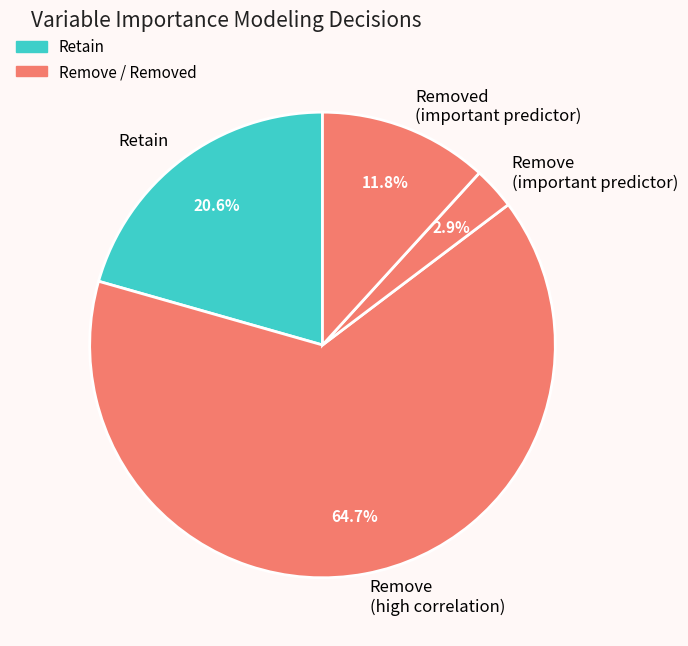

Rank the categories by value from lowest to highest.

Remove (important predictor), Removed (important predictor), Retain, Remove (high correlation)